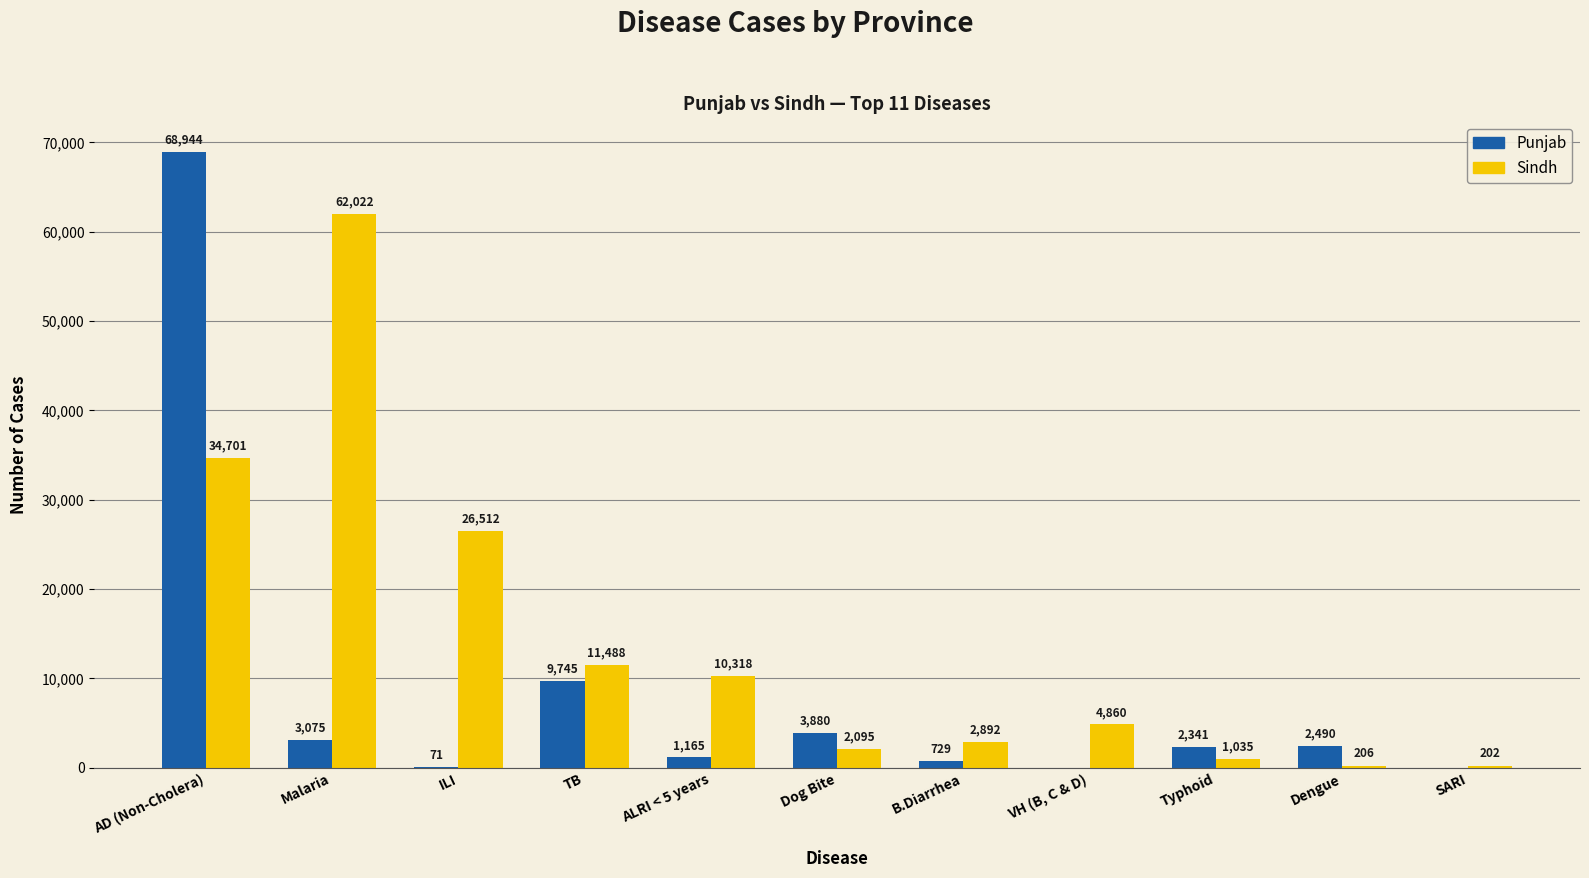

The Sindh series shows 26512 at ILI. True or false?

True